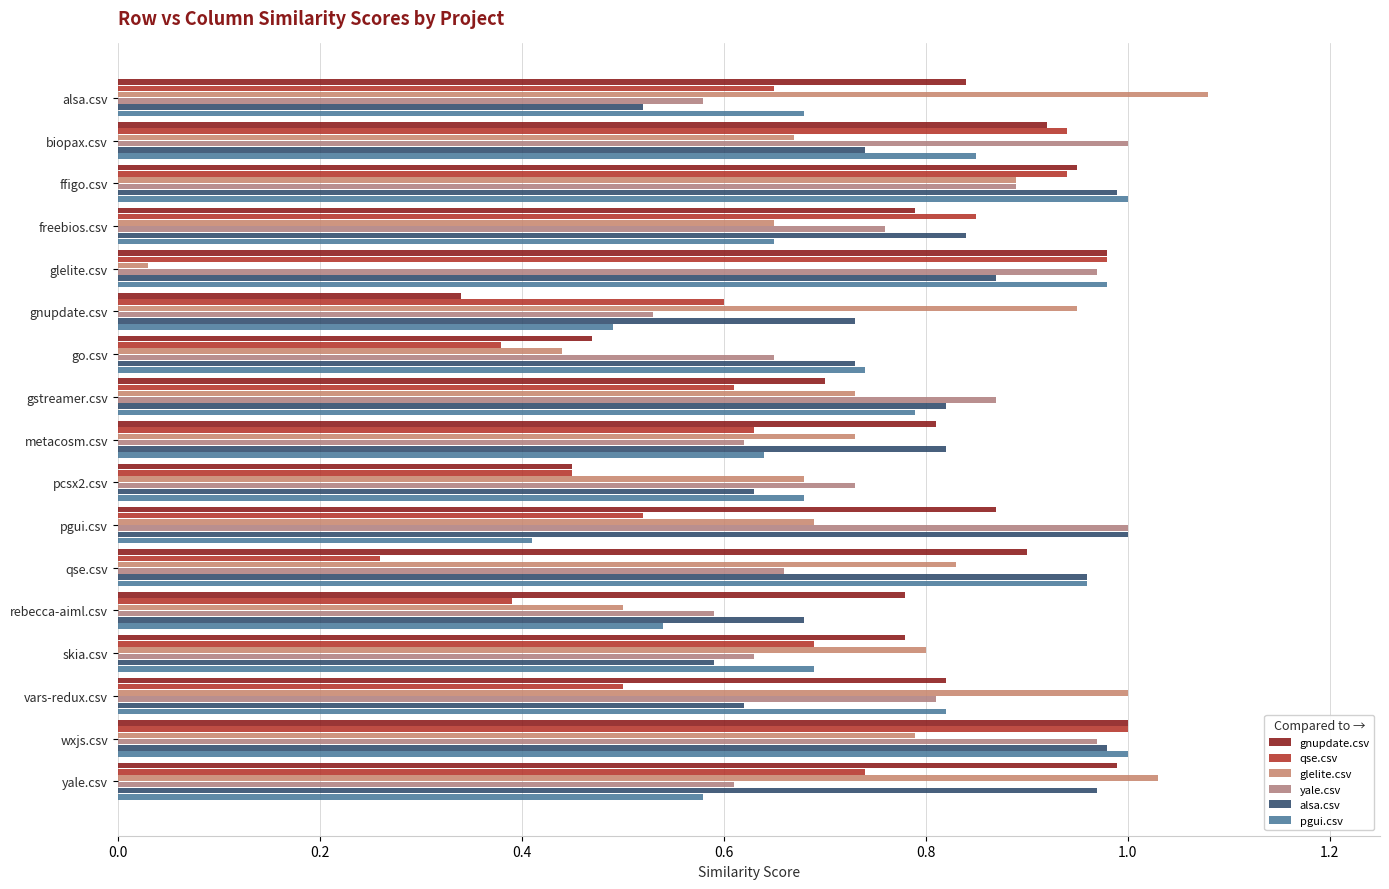

Reading right to left, extract all data points from this chart.

gnupdate.csv: 1.0	1.0	0.8	0.8	0.8	0.9	0.9	0.5	0.8	0.7	0.5	0.3	1.0	0.8	0.9	0.9	0.8
qse.csv: 0.7	1.0	0.5	0.7	0.4	0.3	0.5	0.5	0.6	0.6	0.4	0.6	1.0	0.8	0.9	0.9	0.7
glelite.csv: 1.0	0.8	1.0	0.8	0.5	0.8	0.7	0.7	0.7	0.7	0.4	0.9	0.0	0.7	0.9	0.7	1.1
yale.csv: 0.6	1.0	0.8	0.6	0.6	0.7	1.0	0.7	0.6	0.9	0.7	0.5	1.0	0.8	0.9	1.0	0.6
alsa.csv: 1.0	1.0	0.6	0.6	0.7	1.0	1.0	0.6	0.8	0.8	0.7	0.7	0.9	0.8	1.0	0.7	0.5
pgui.csv: 0.6	1.0	0.8	0.7	0.5	1.0	0.4	0.7	0.6	0.8	0.7	0.5	1.0	0.7	1.0	0.8	0.7